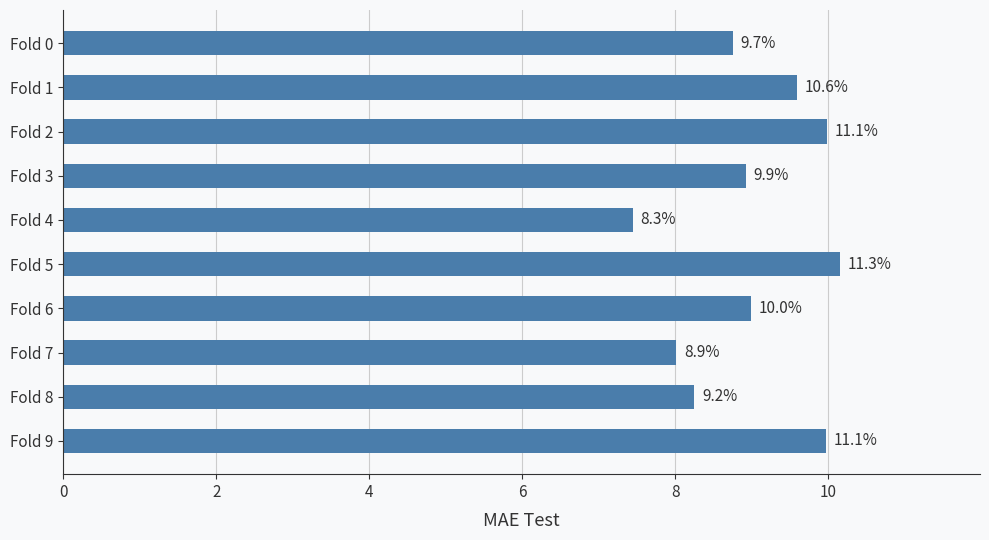

How many bars are there in total?

10